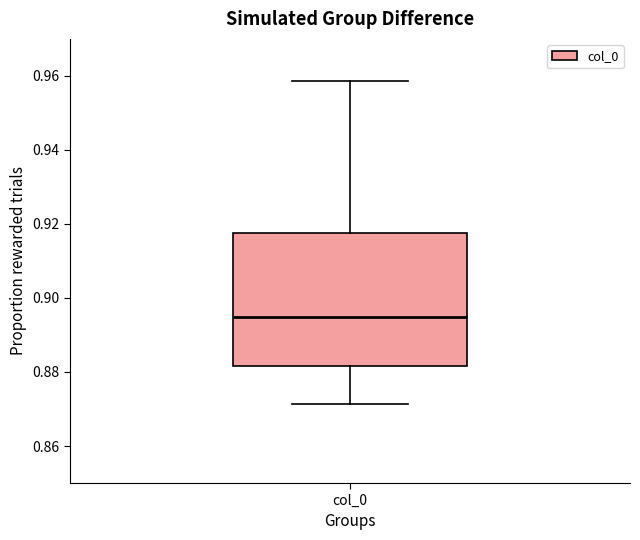

Transcribe this box plot: give where the median line is, the range the box spans, and where the two whiskers end, as read against the y-axis. The values are not printed on the chart, so give them approximately, as read against the axis.

median 0.894, box 0.882 to 0.918, whiskers 0.872 to 0.958